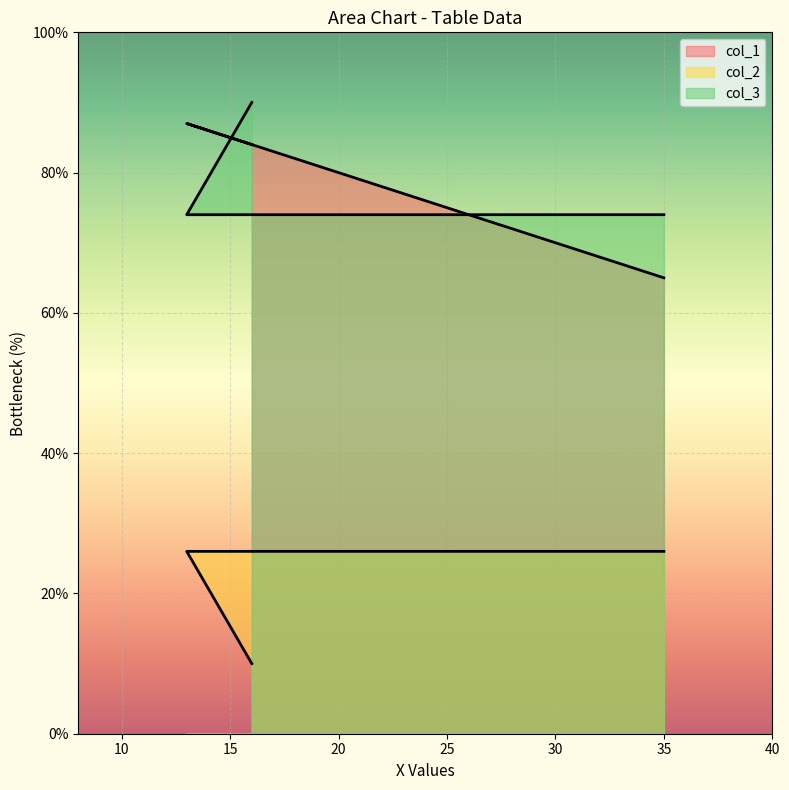

Is the value of col_3 at 16 greater than the value of col_1 at 16?

Yes